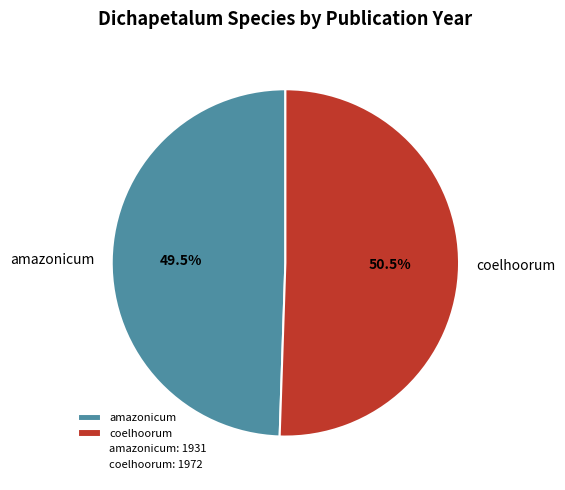

What is the ratio of the value at coelhoorum to the value at amazonicum?

1.0